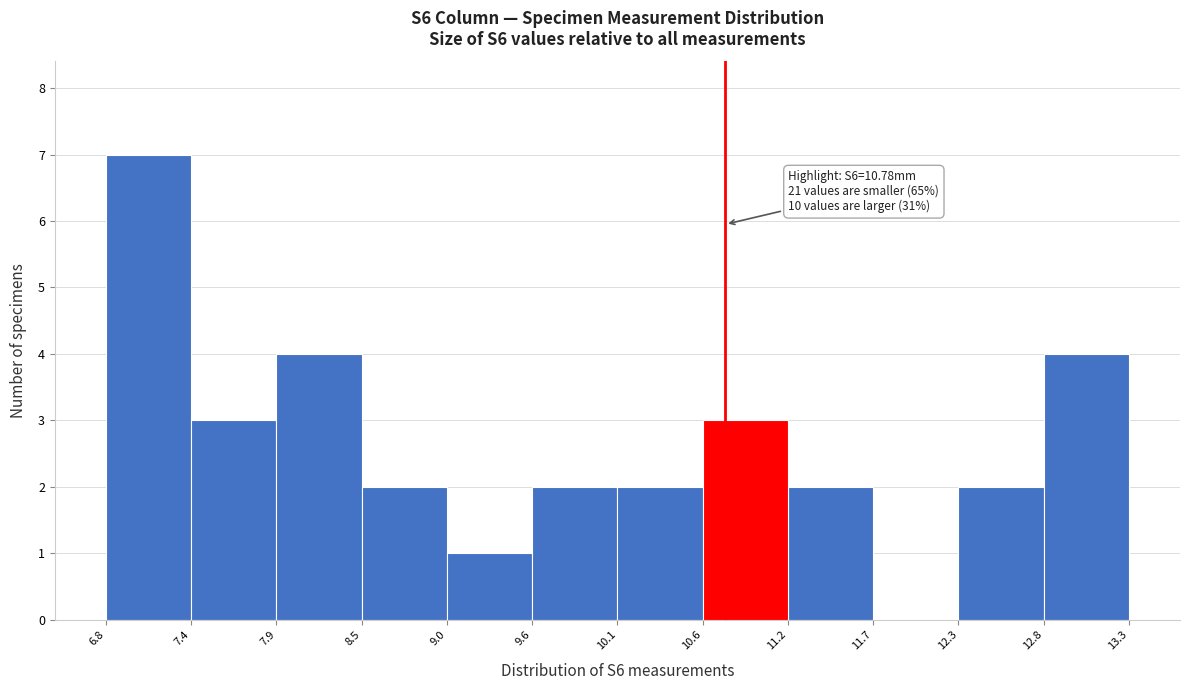

Which range on the x-axis has the tallest bar?

6.8 to 7.4